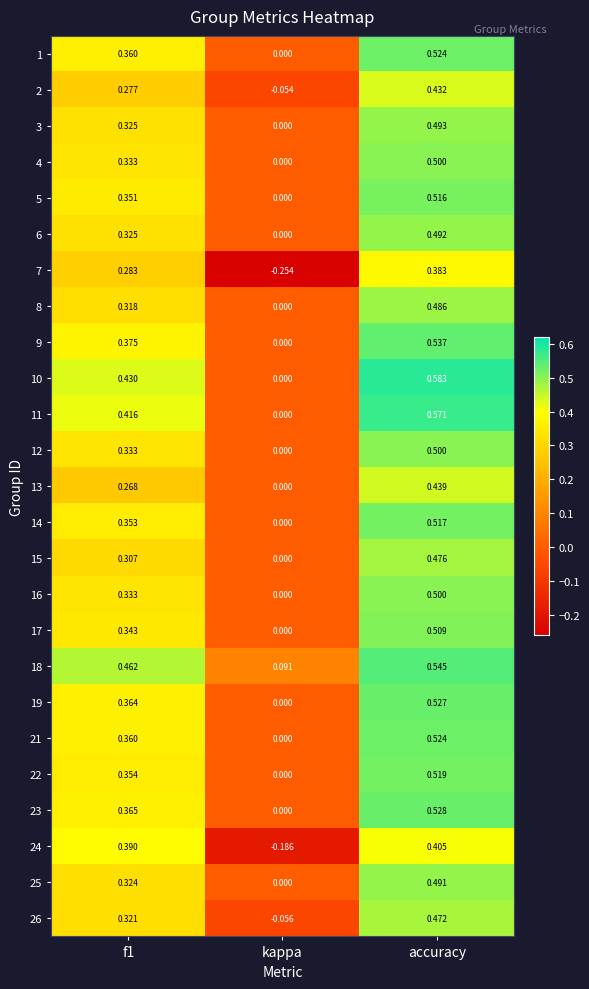

Which series has the largest total across all categories?

18